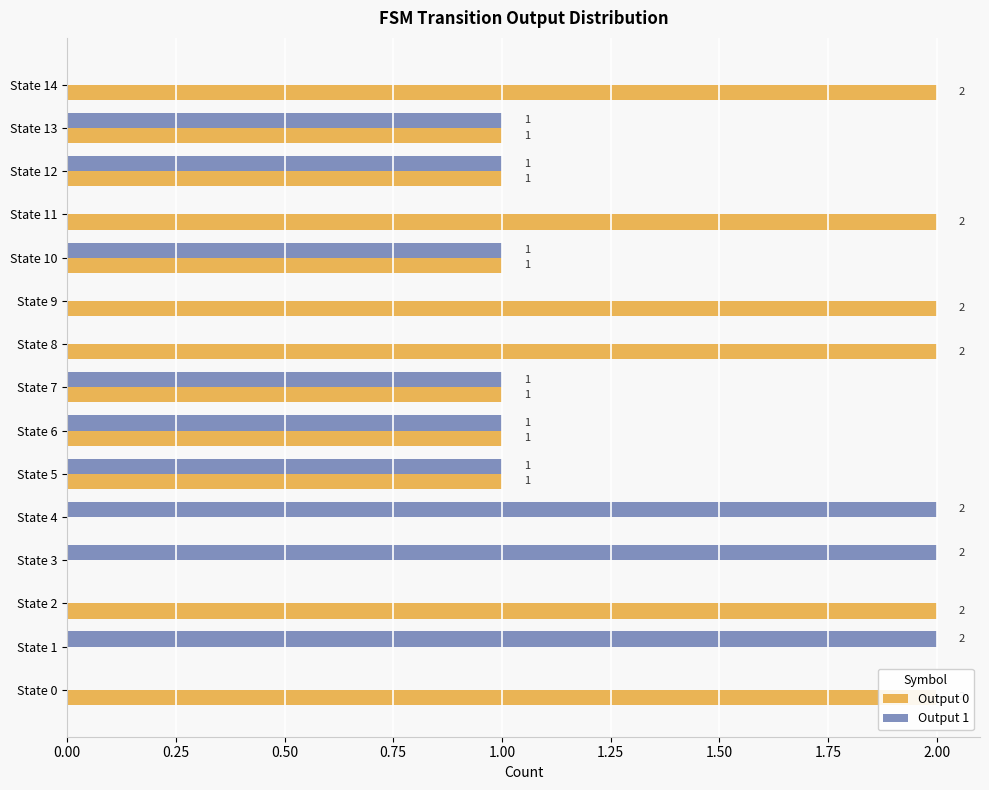

The value of Output 0 at State 14 is 1. True or false?

False